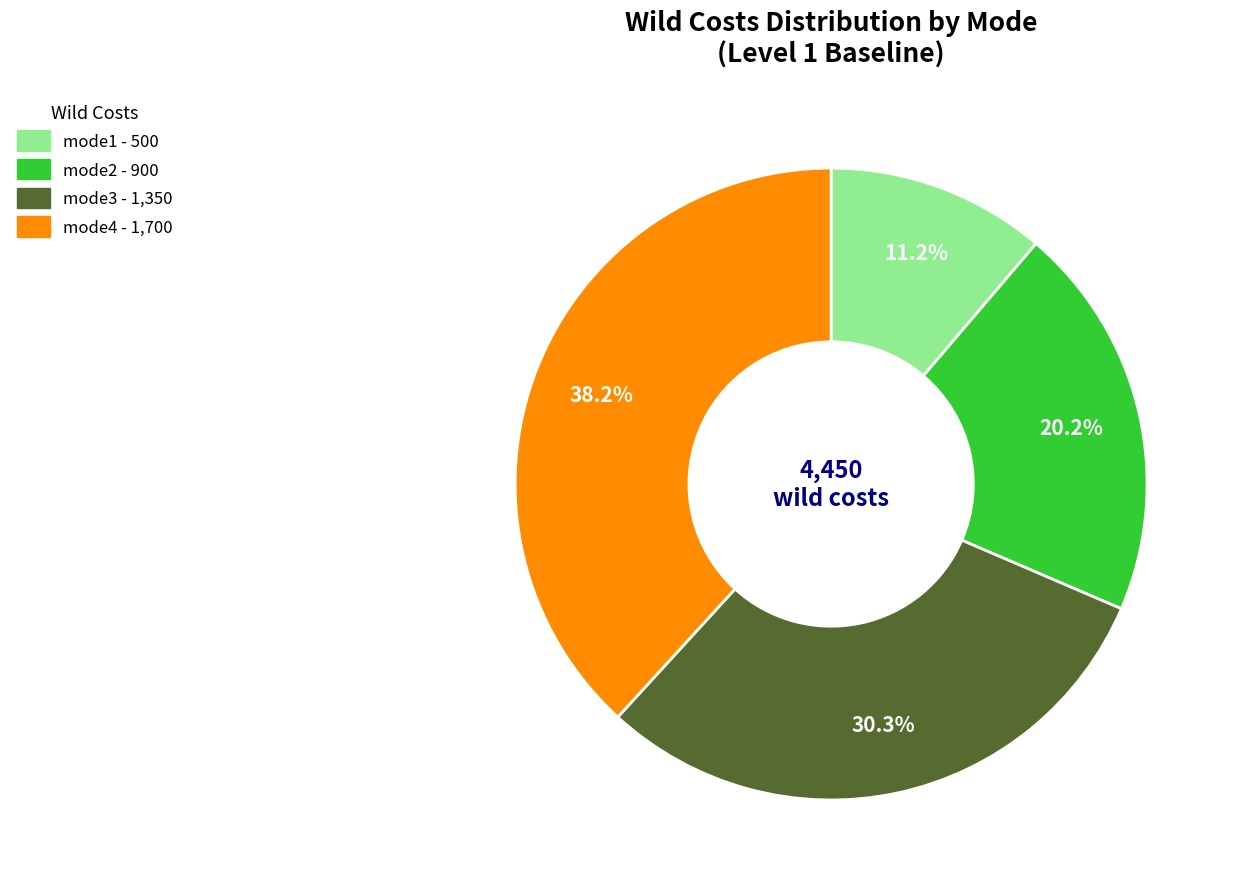

To the nearest percent, what is the average slice percentage?

25%